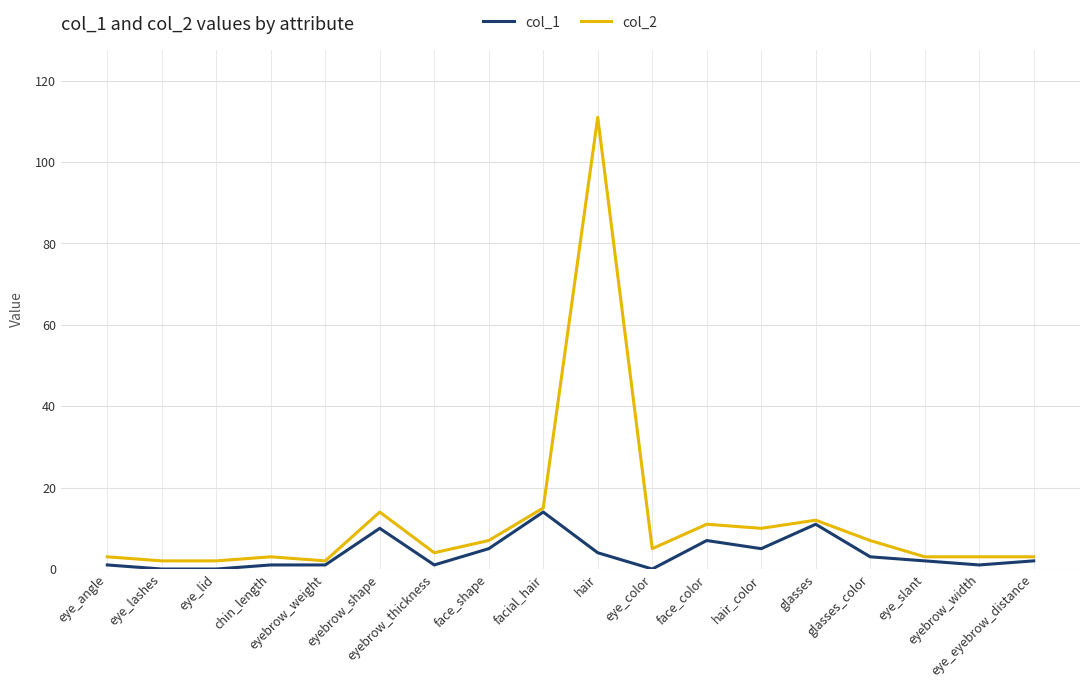

Which series has the largest total across all categories?

col_2